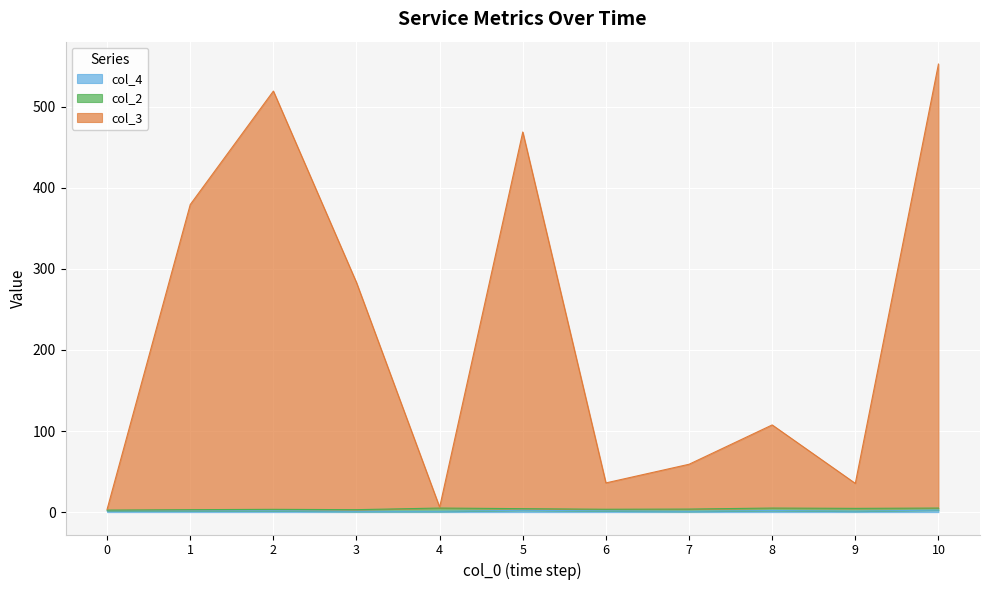

True or false: col_2 has more than 2 points higher than both neighbors.

True